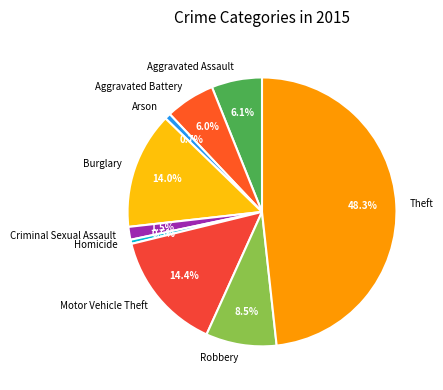

Do Theft and Burglary together represent more than half of the pie?

Yes